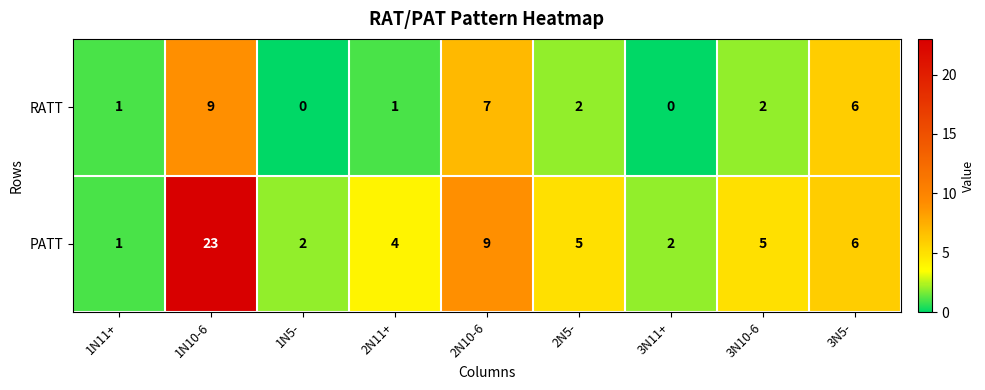

True or false: PATT has a value of 8 at 1N10-6.

False